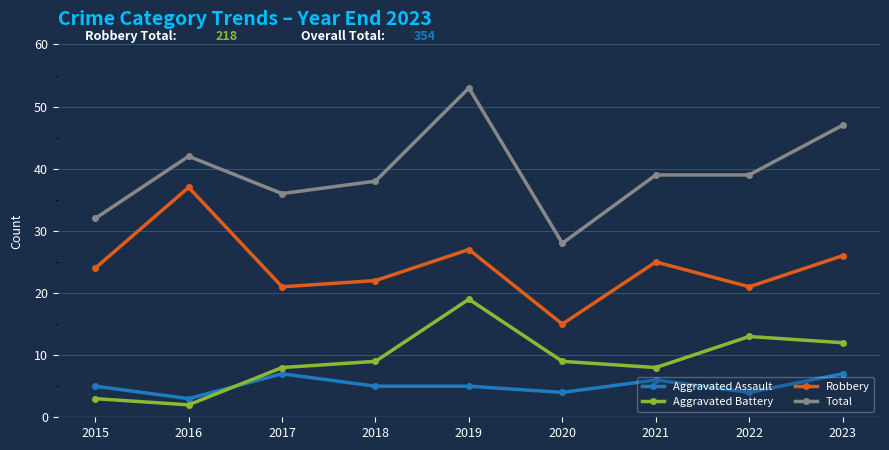

What is the value of the Aggravated Assault point at the 9th from the left?

7